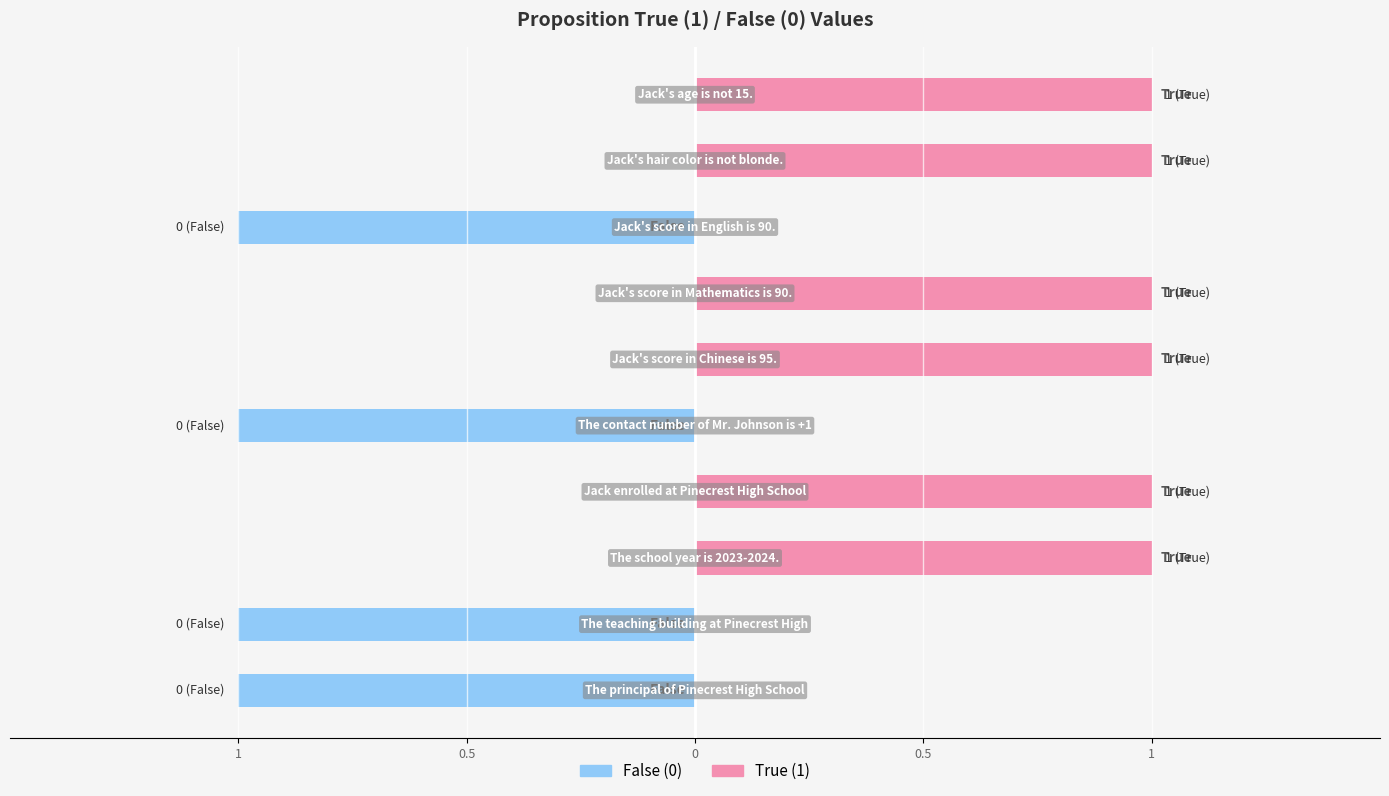

Between The teaching building at Pinecrest High and Jack enrolled at Pinecrest High School, which is larger?

Jack enrolled at Pinecrest High School